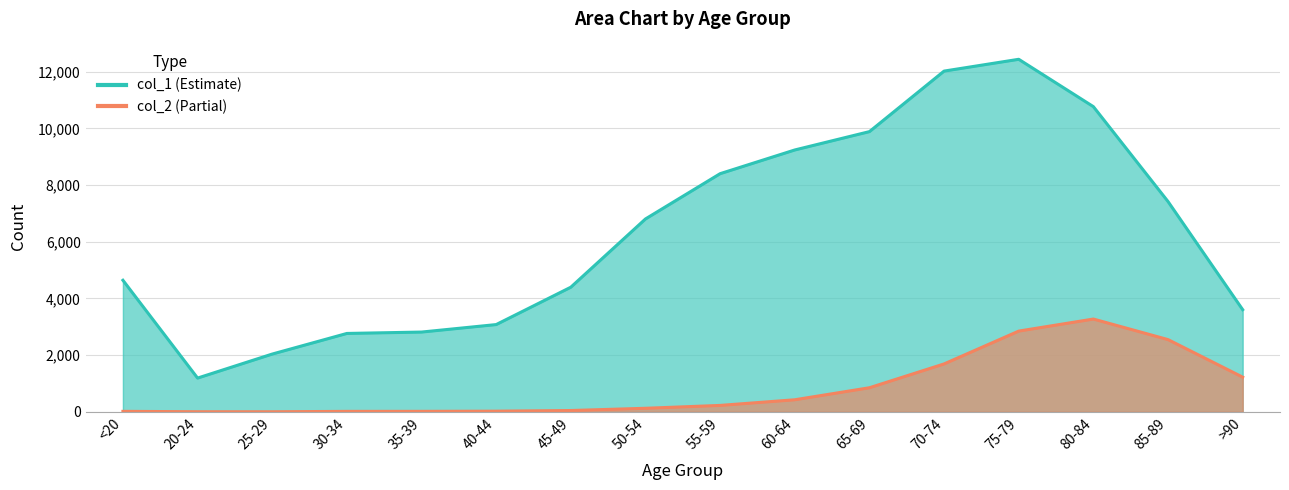

Does the chart display data point markers on the line(s)?

No